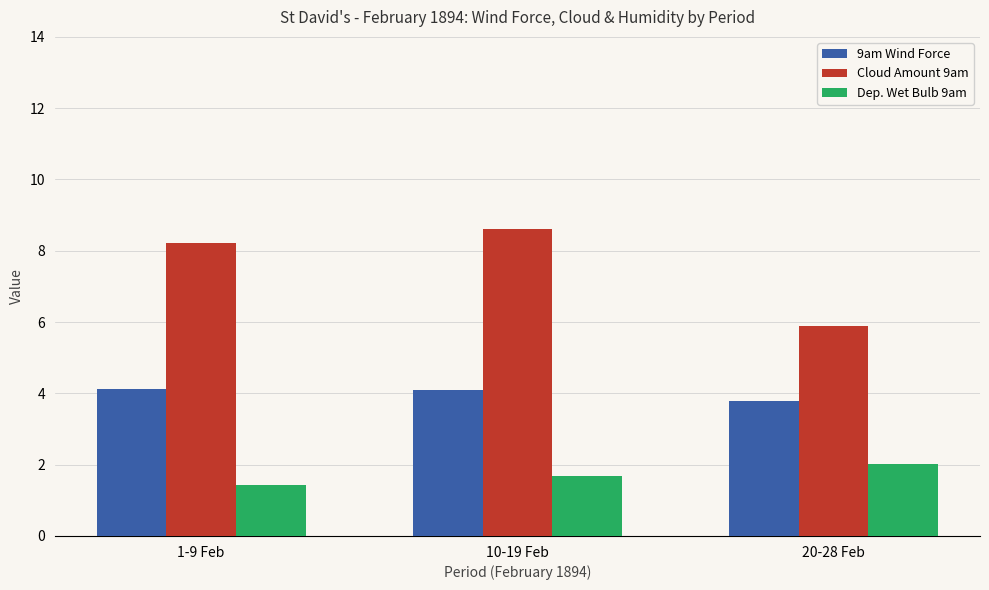

What is the sum of all 9am Wind Force values?

12.0